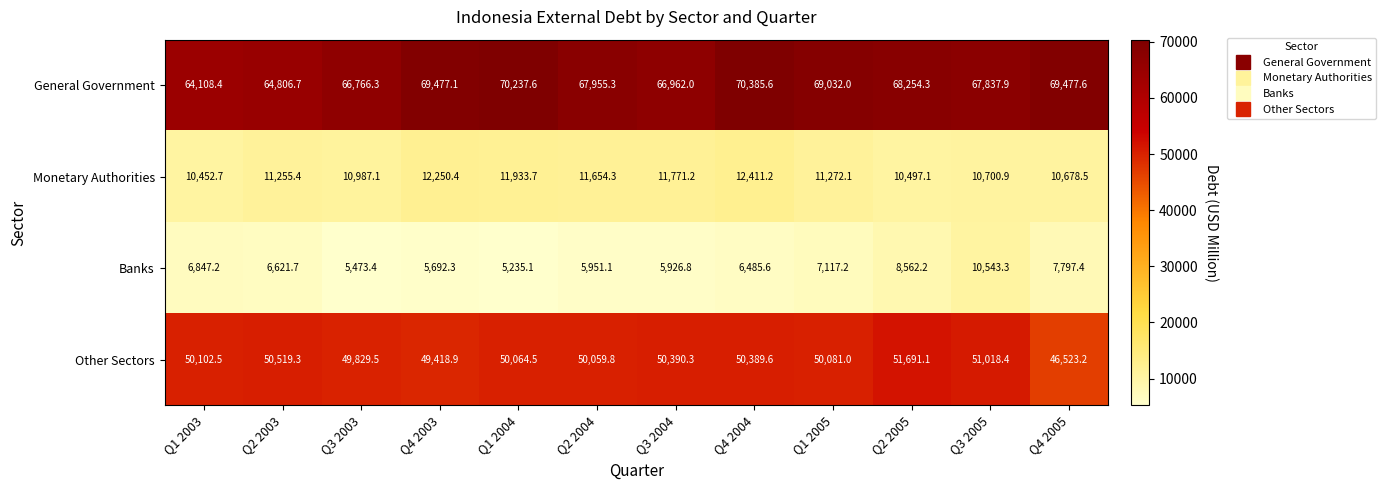

At which label is Banks closest to 7889?

Q4 2005